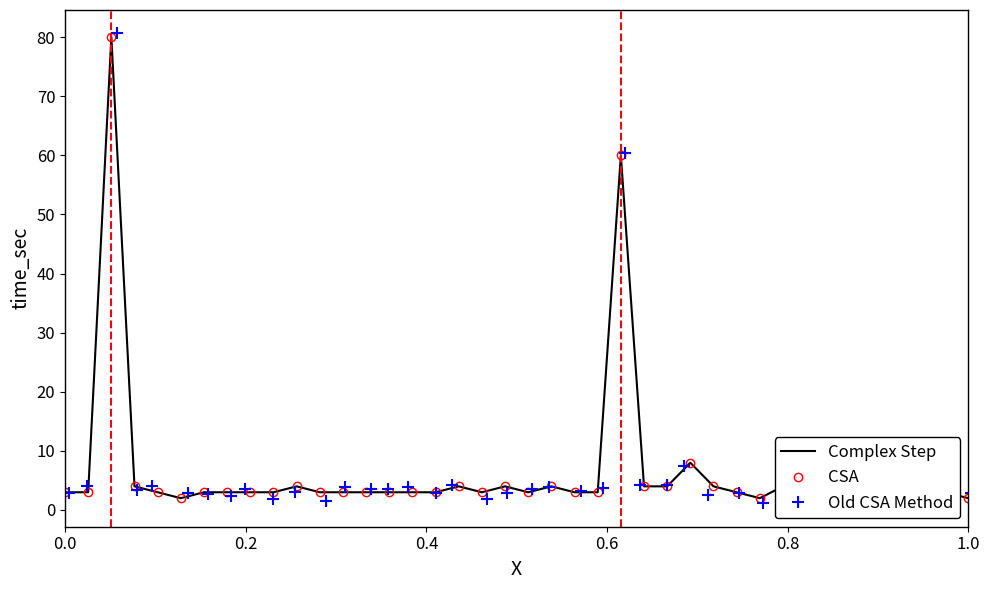

How many data points does each series have?

40